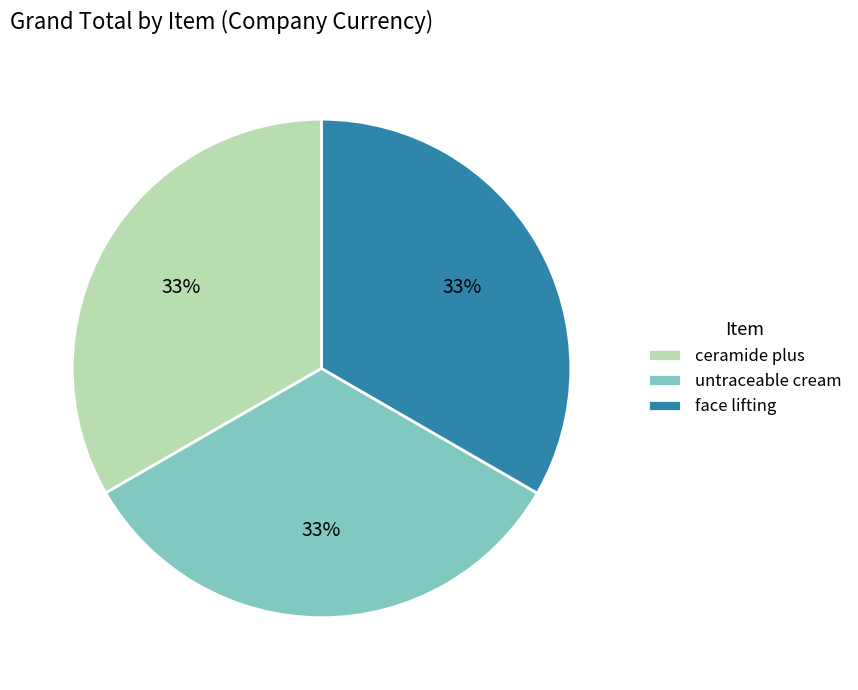

How many segments does this pie chart have?

3